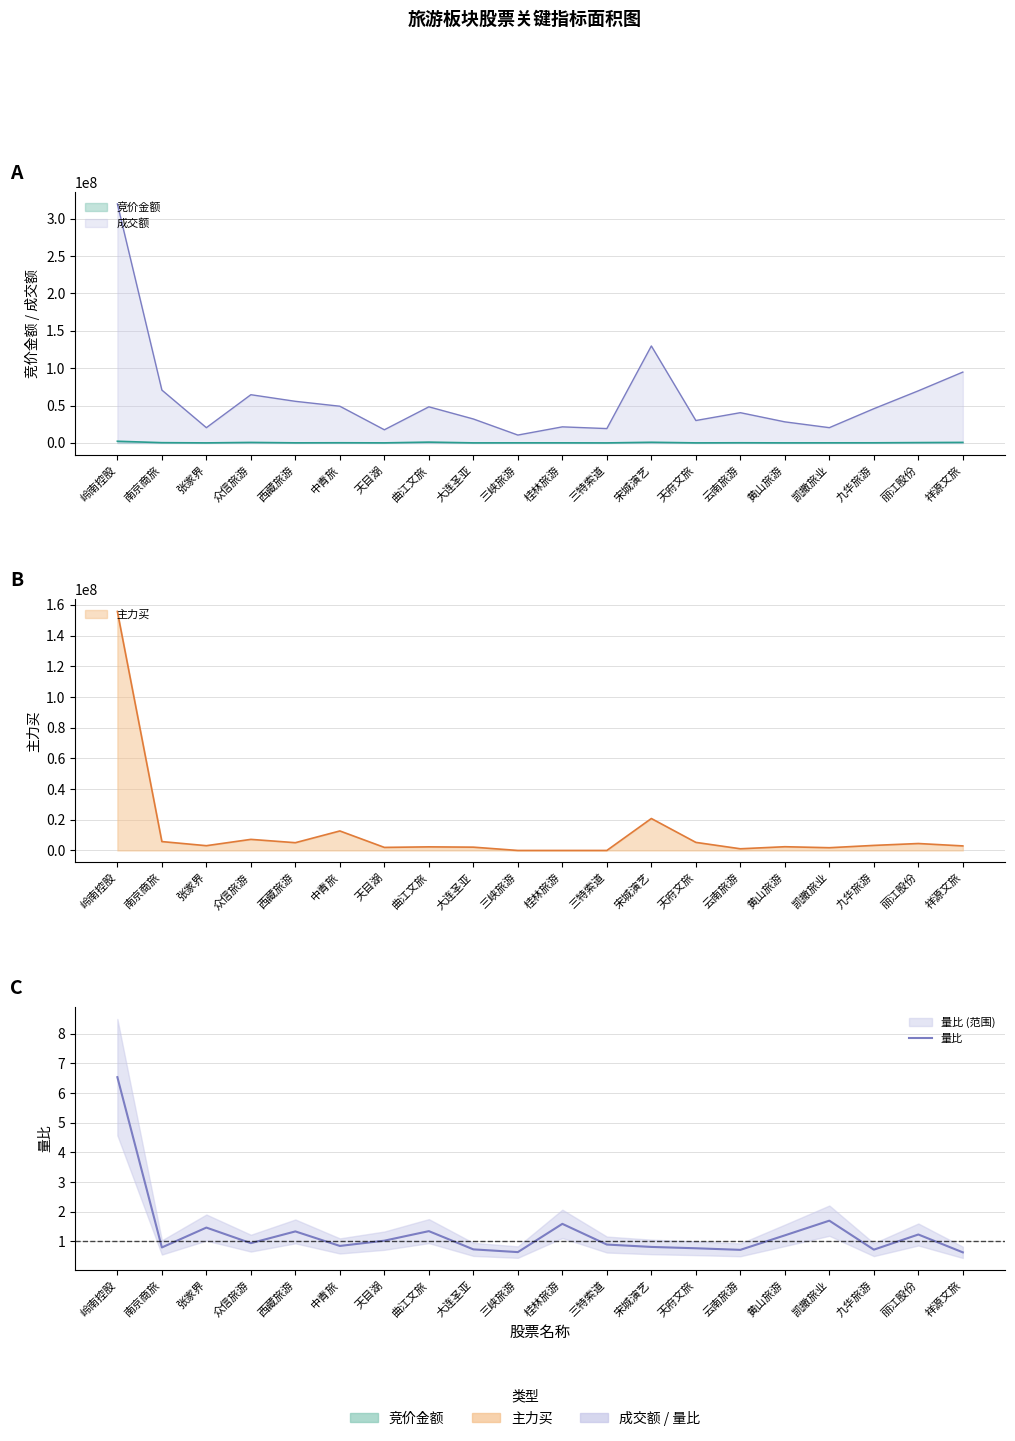

Rank the categories by value from lowest to highest.

祥源文旅, 三峡旅游, 云南旅游, 九华旅游, 大连圣亚, 天府文旅, 南京商旅, 宋城演艺, 中青旅, 三特索道, 众信旅游, 天目湖, 黄山旅游, 丽江股份, 西藏旅游, 曲江文旅, 张家界, 桂林旅游, 凯撒旅业, 岭南控股